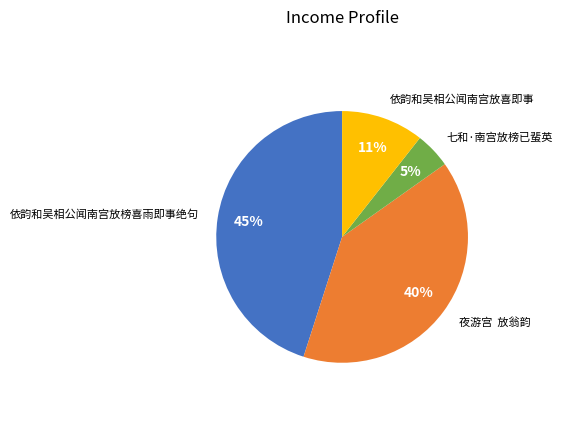

To the nearest percent, what is the average slice percentage?

25%